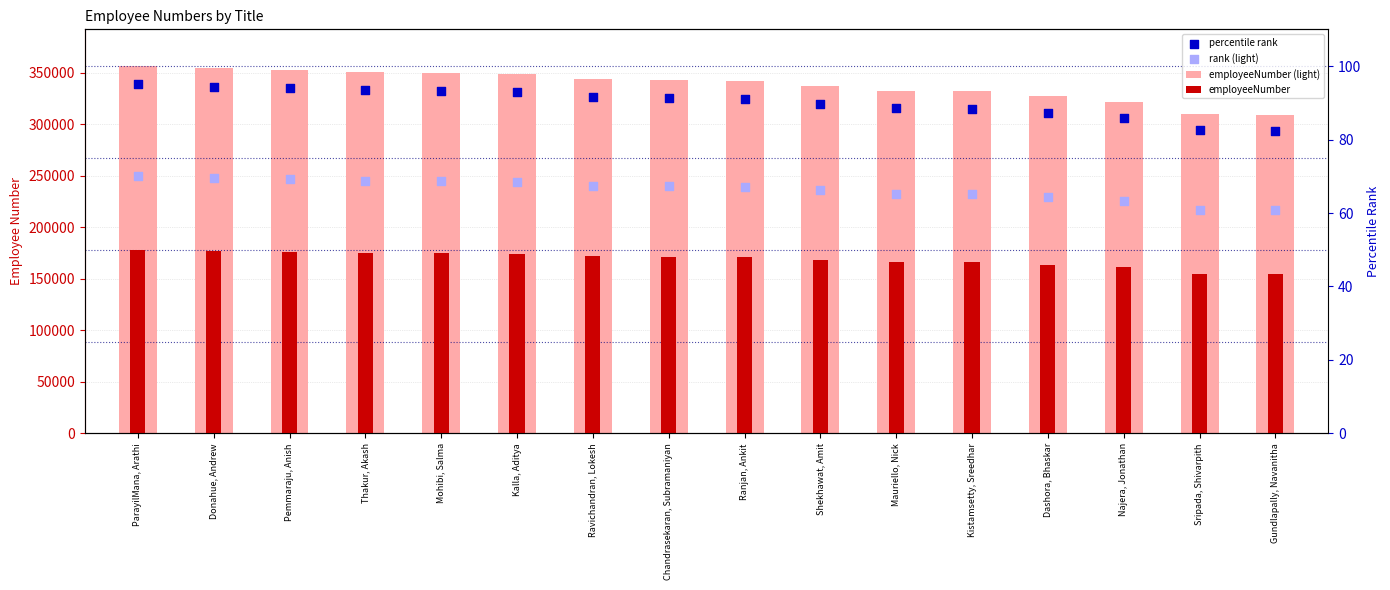

Which series has the largest total across all categories?

employeeNumber (light)